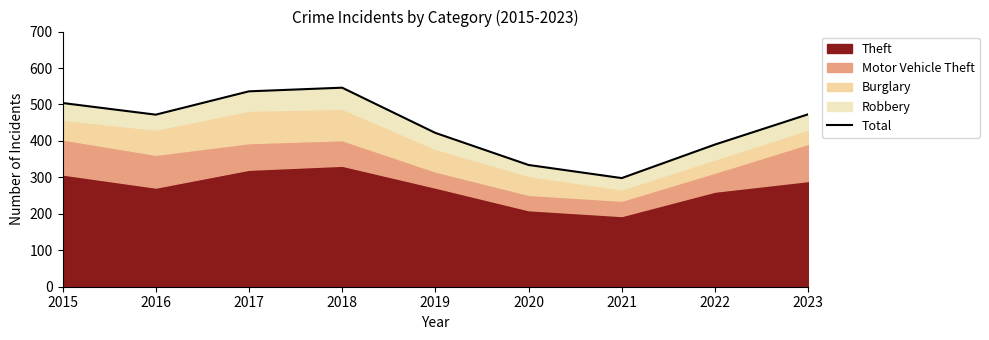

Where is the first local maximum?

2018